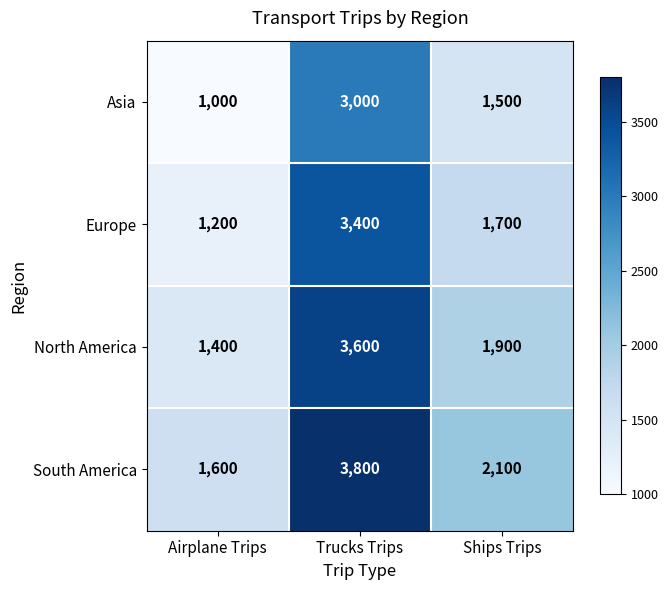

Which label corresponds to the smallest value in the chart?

Airplane Trips